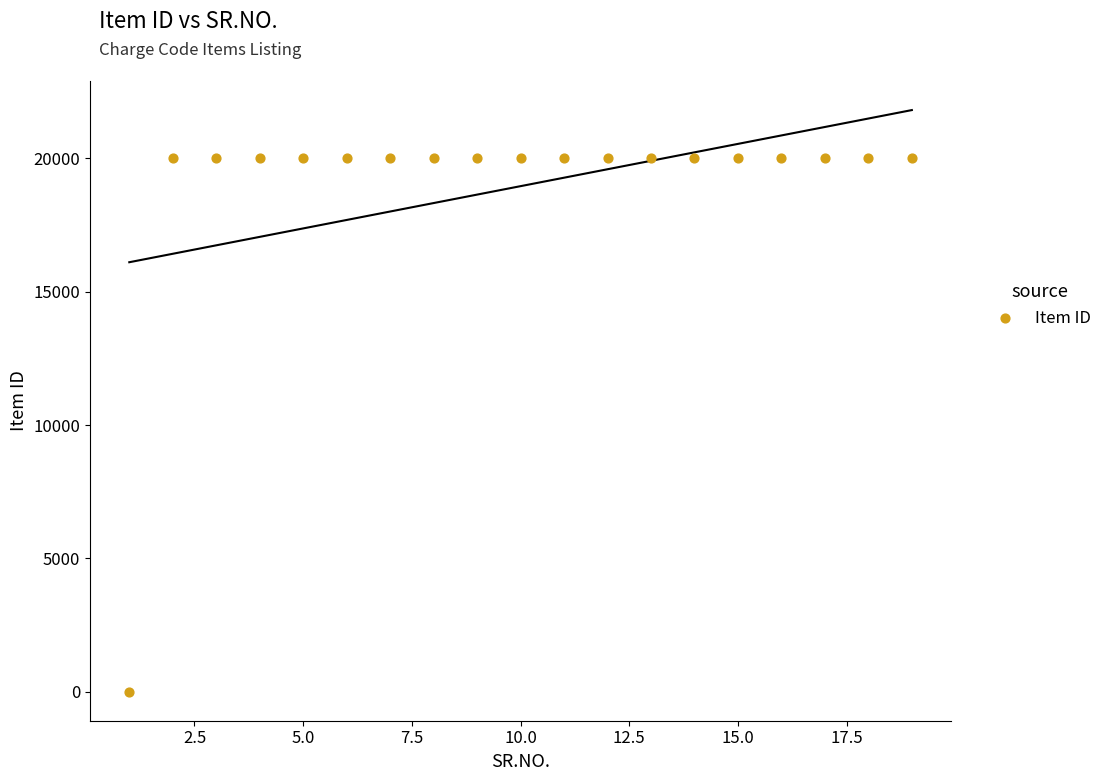

What is the range of Y values (max minus min)?

20019